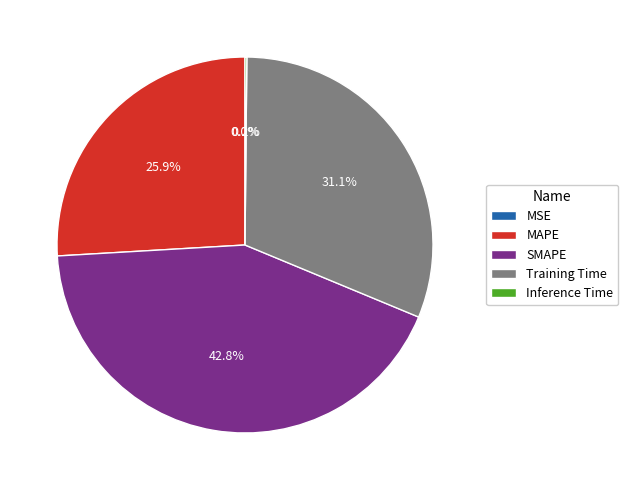

Which category has the biggest portion of the pie?

SMAPE